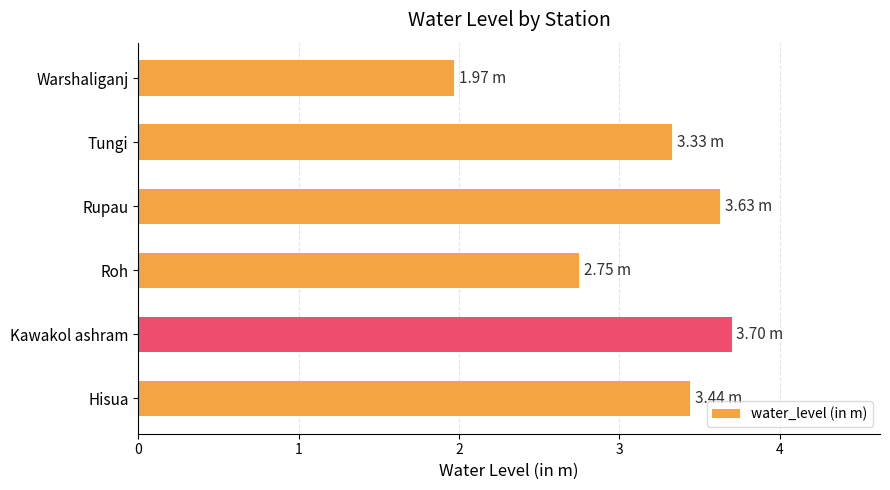

Between Roh and Rupau, which is larger?

Rupau